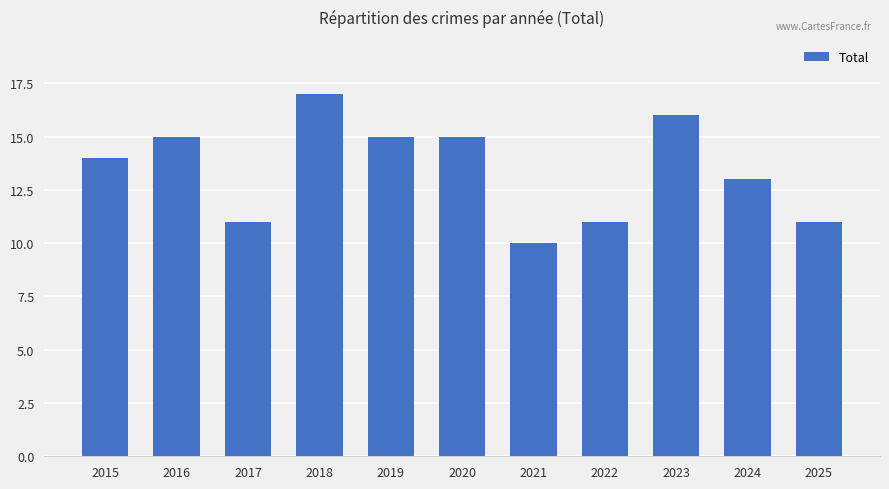

What is the difference between the maximum and minimum values?

7